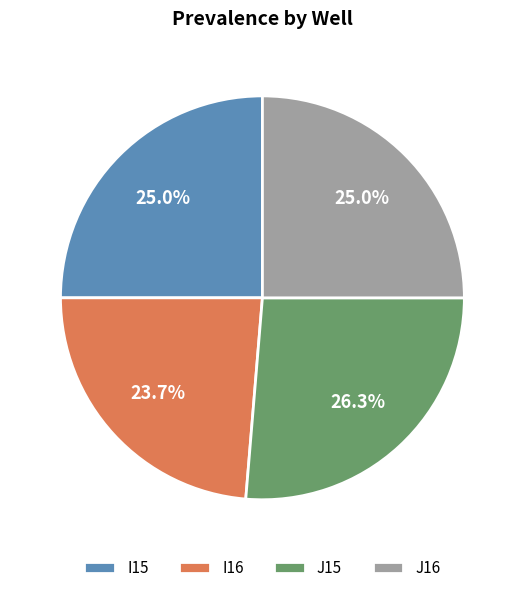

Is it true that I16 is 10% of the pie?

False